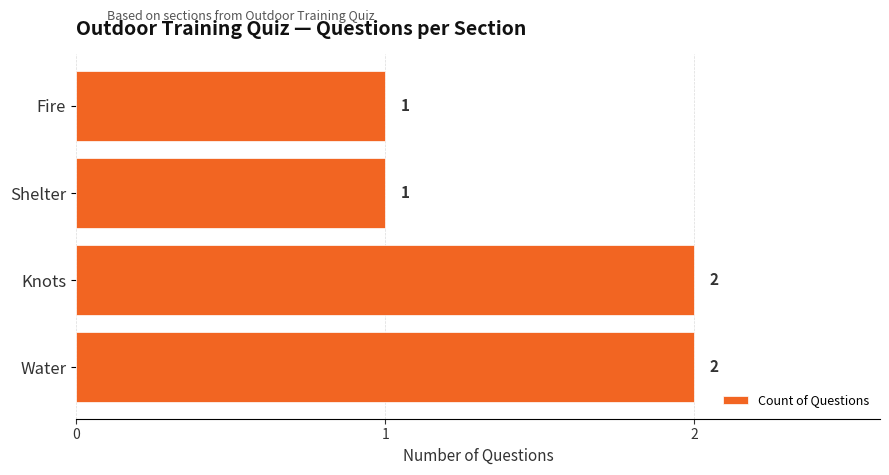

True or false: the data shows 2 at Knots.

True